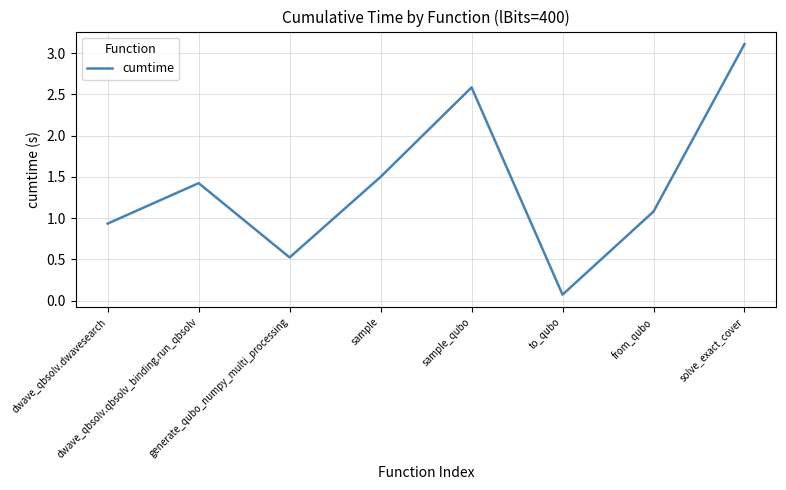

How many values are below 1?

3